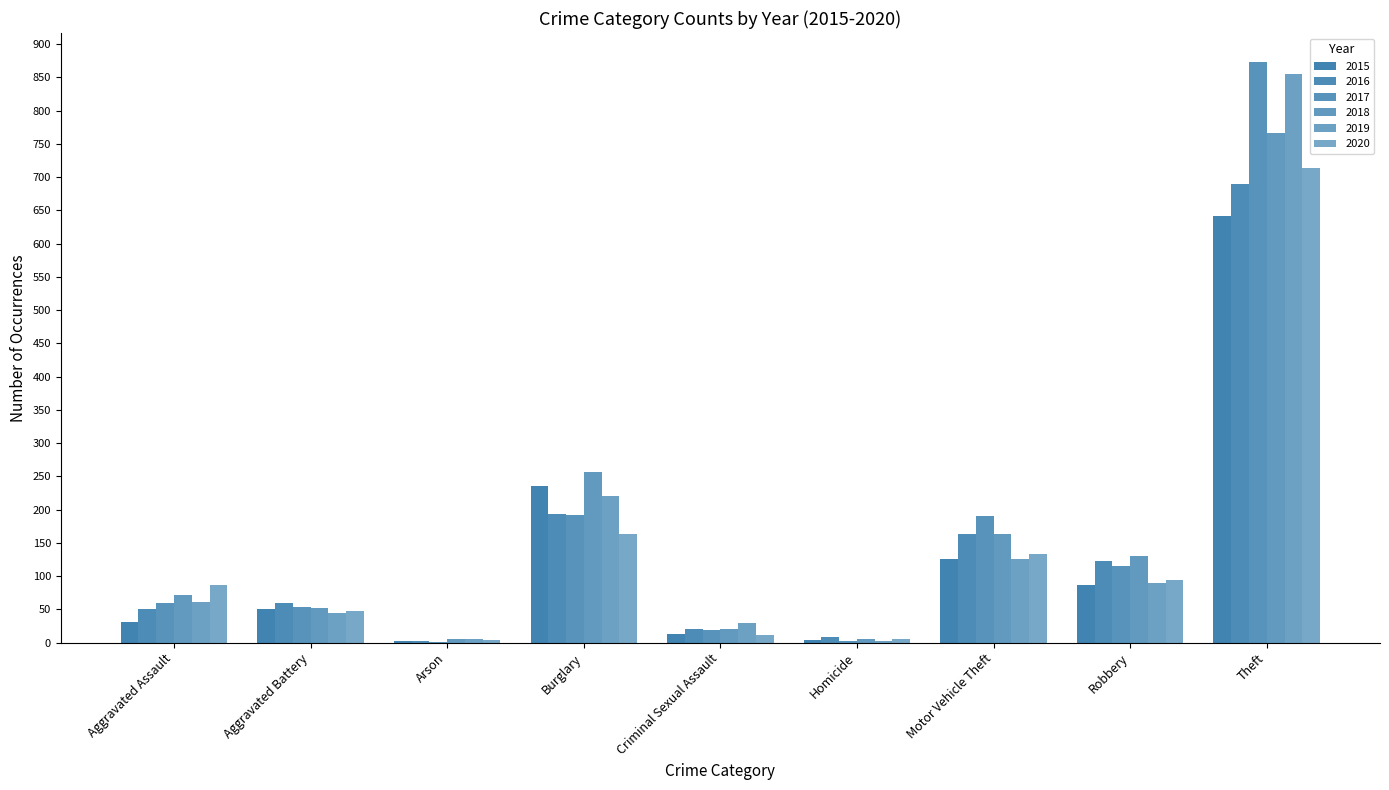

Is the value of 2019 at Aggravated Assault greater than the value of 2018 at Criminal Sexual Assault?

Yes